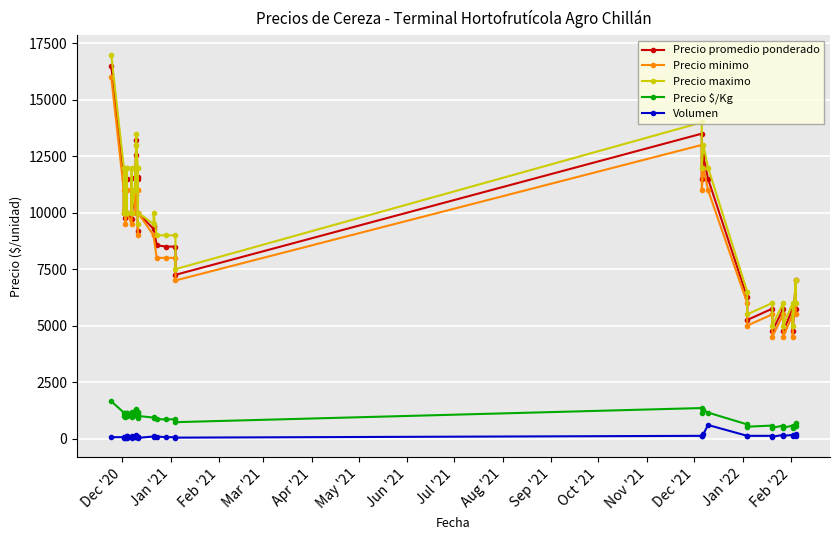

What is the difference between the Volumen values at May '21 and Feb '22?

40